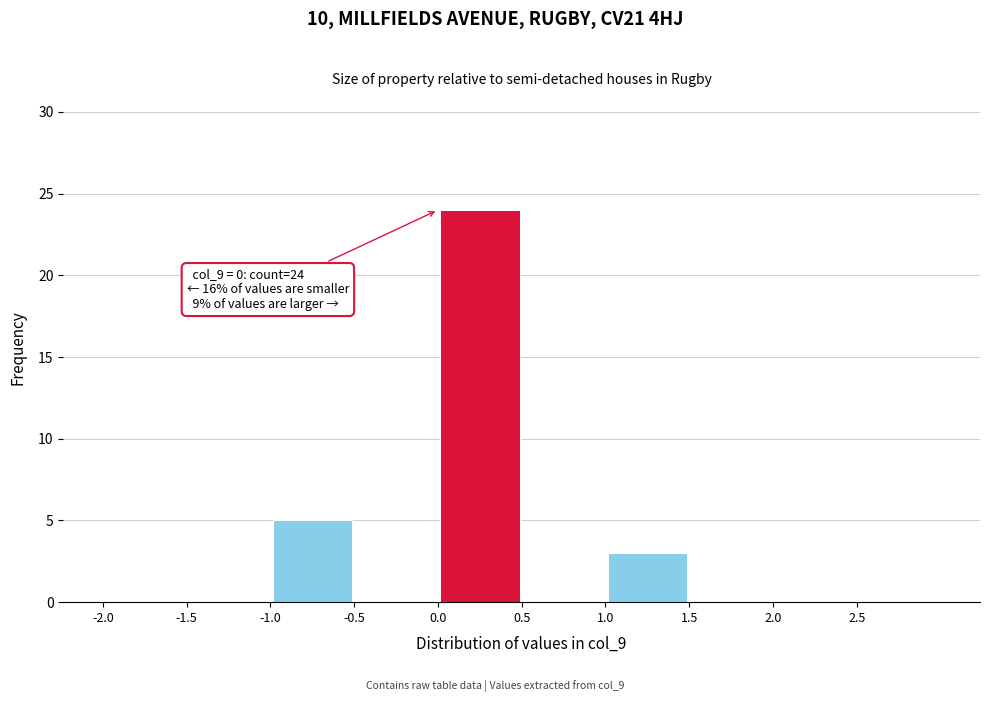

Which range on the x-axis has the tallest bar?

0.0 to 0.5